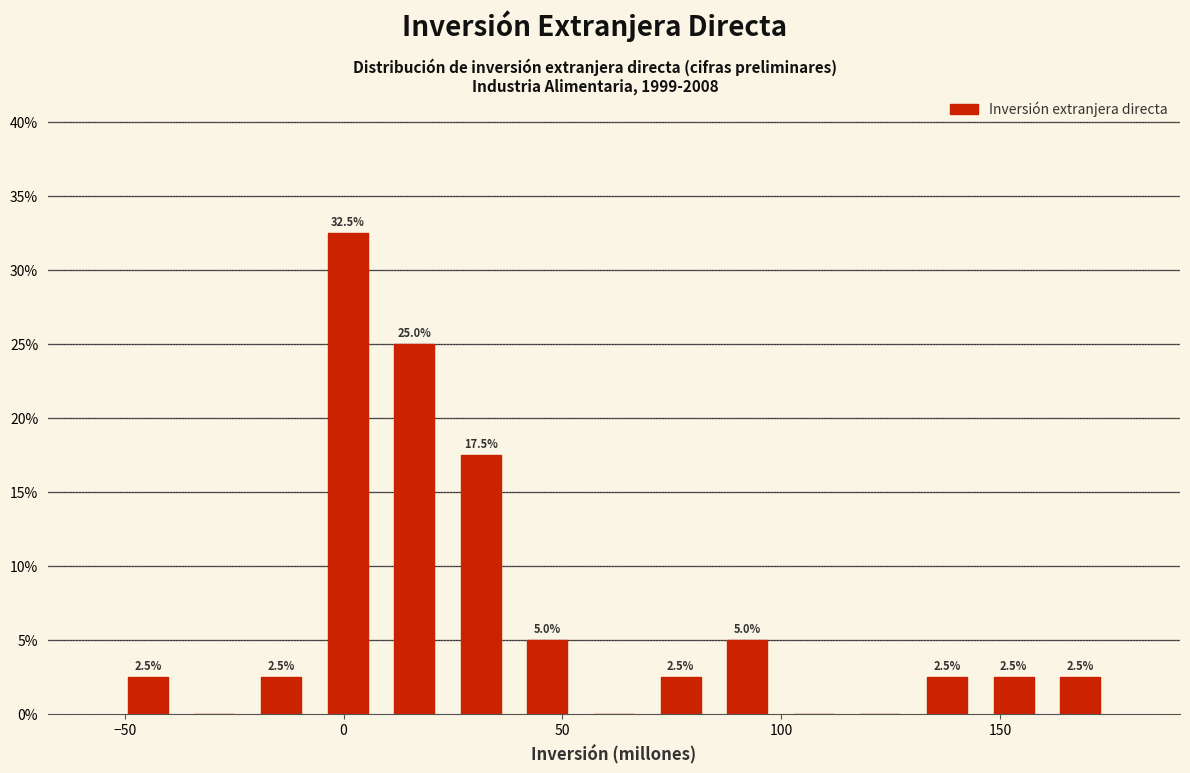

Around what value on the x-axis is the tallest bar? Give the approximate position of its centre, as read against the axis.

0